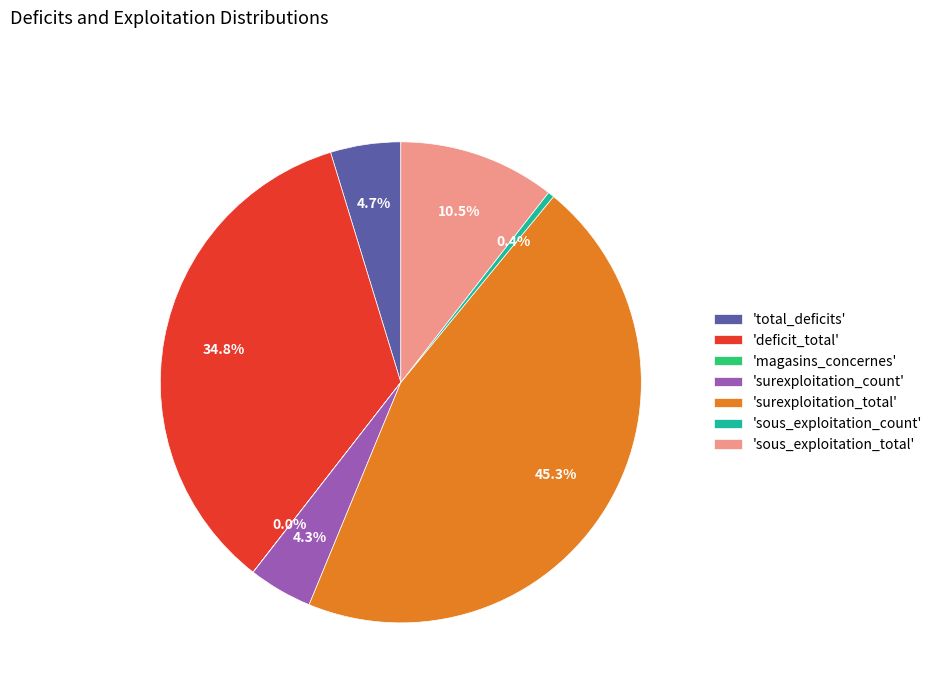

Combined, do 'sous_exploitation_total' and 'sous_exploitation_count' account for over 50%?

No